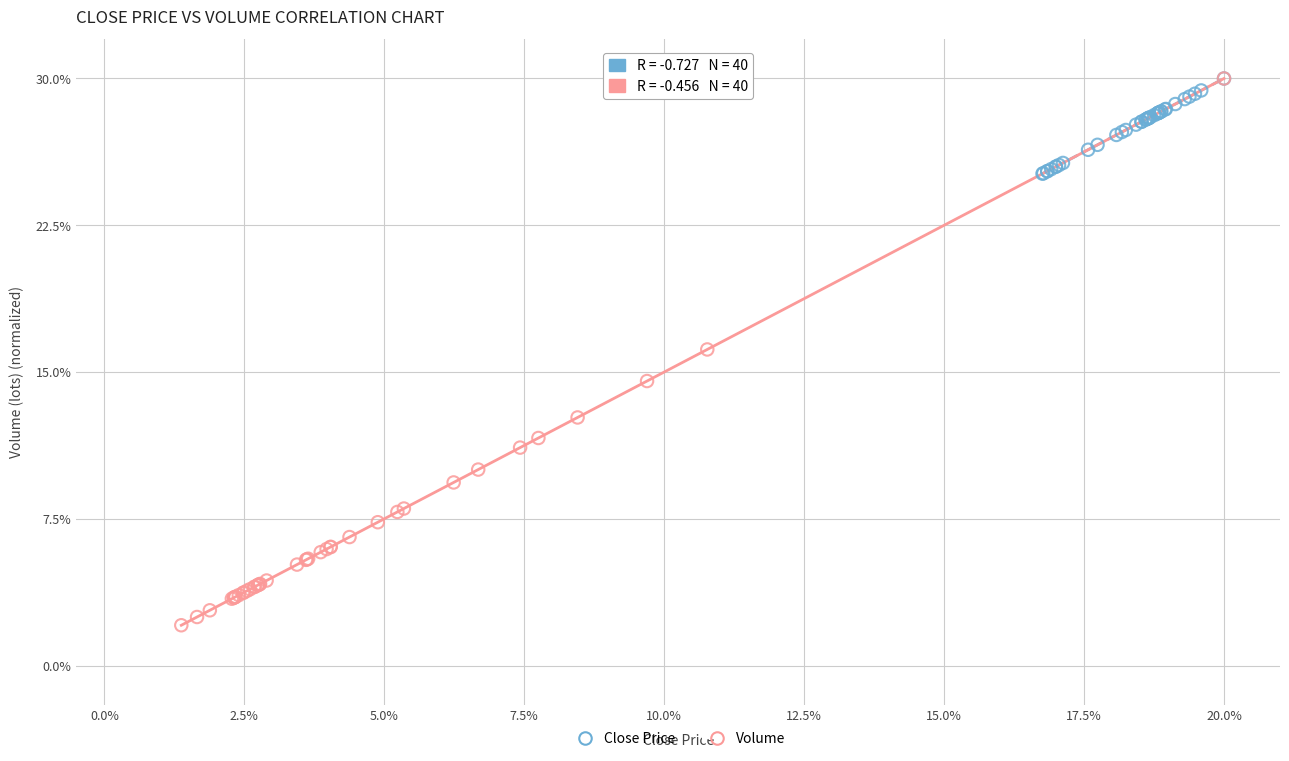

Which series has the largest Y range (max minus min)?

Volume